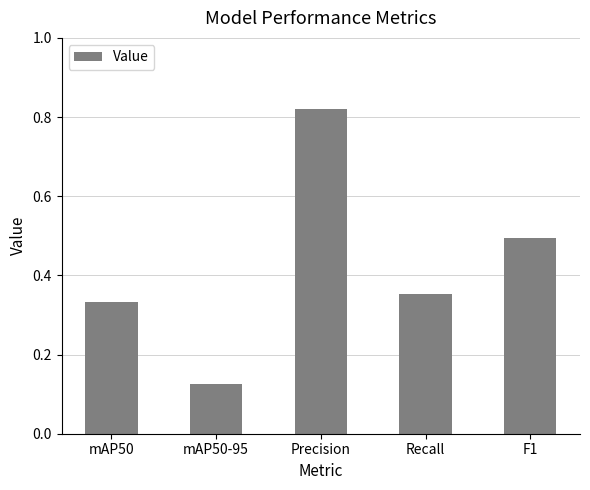

True or false: the data shows 0.2 at mAP50-95.

False